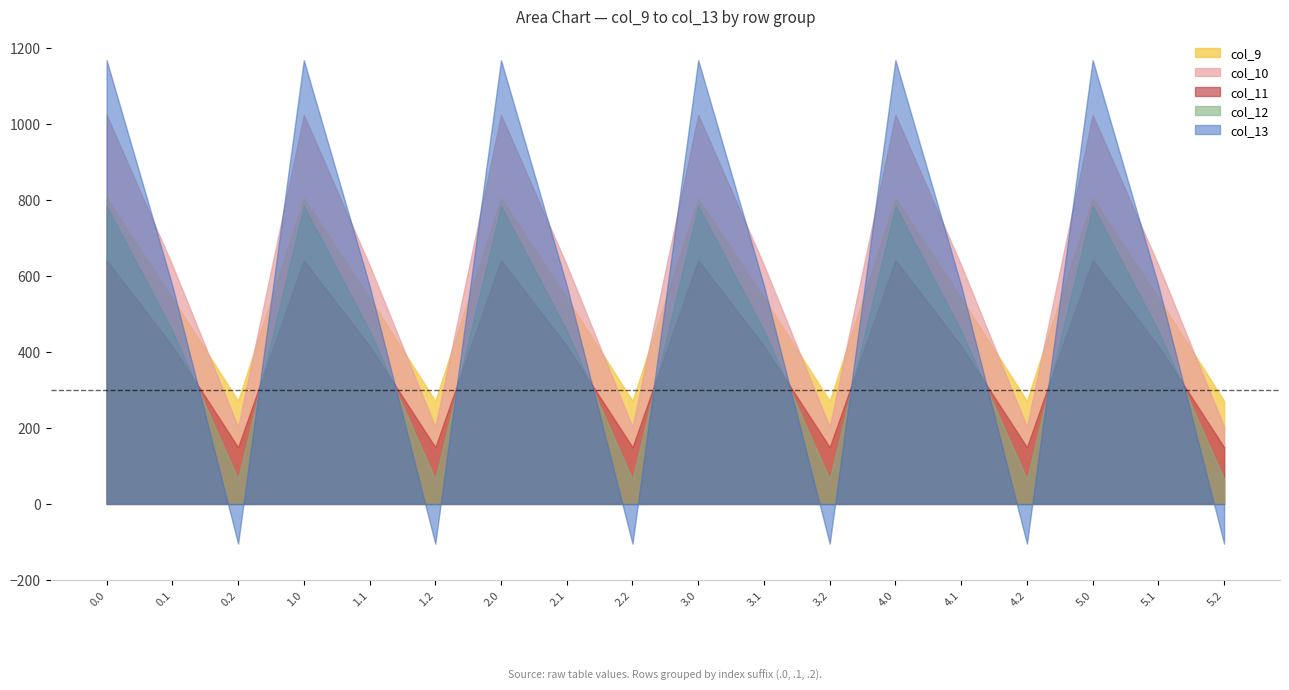

Reading left to right, extract all data points from this chart.

col_9: 0.0=804.0	0.1=542.1	0.2=271.1	1.0=804.0	1.1=542.1	1.2=271.1	2.0=804.0	2.1=542.1	2.2=271.1	3.0=804.0	3.1=542.1	3.2=271.1	4.0=804.0	4.1=542.1	4.2=271.1	5.0=804.0	5.1=542.1	5.2=271.1
col_10: 0.0=1023.2	0.1=628.1	0.2=202.5	1.0=1023.2	1.1=628.1	1.2=202.5	2.0=1023.2	2.1=628.1	2.2=202.5	3.0=1023.2	3.1=628.1	3.2=202.5	4.0=1023.2	4.1=628.1	4.2=202.5	5.0=1023.2	5.1=628.1	5.2=202.5
col_11: 0.0=640.9	0.1=415.4	0.2=149.1	1.0=640.9	1.1=415.4	1.2=149.1	2.0=640.9	2.1=415.4	2.2=149.1	3.0=640.9	3.1=415.4	3.2=149.1	4.0=640.9	4.1=415.4	4.2=149.1	5.0=640.9	5.1=415.4	5.2=149.1
col_12: 0.0=784.4	0.1=456.1	0.2=65.2	1.0=784.4	1.1=456.1	1.2=65.2	2.0=784.4	2.1=456.1	2.2=65.2	3.0=784.4	3.1=456.1	3.2=65.2	4.0=784.4	4.1=456.1	4.2=65.2	5.0=784.4	5.1=456.1	5.2=65.2
col_13: 0.0=1167.2	0.1=574.0	0.2=-104.4	1.0=1167.2	1.1=574.0	1.2=-104.4	2.0=1167.2	2.1=574.0	2.2=-104.4	3.0=1167.2	3.1=574.0	3.2=-104.4	4.0=1167.2	4.1=574.0	4.2=-104.4	5.0=1167.2	5.1=574.0	5.2=-104.4